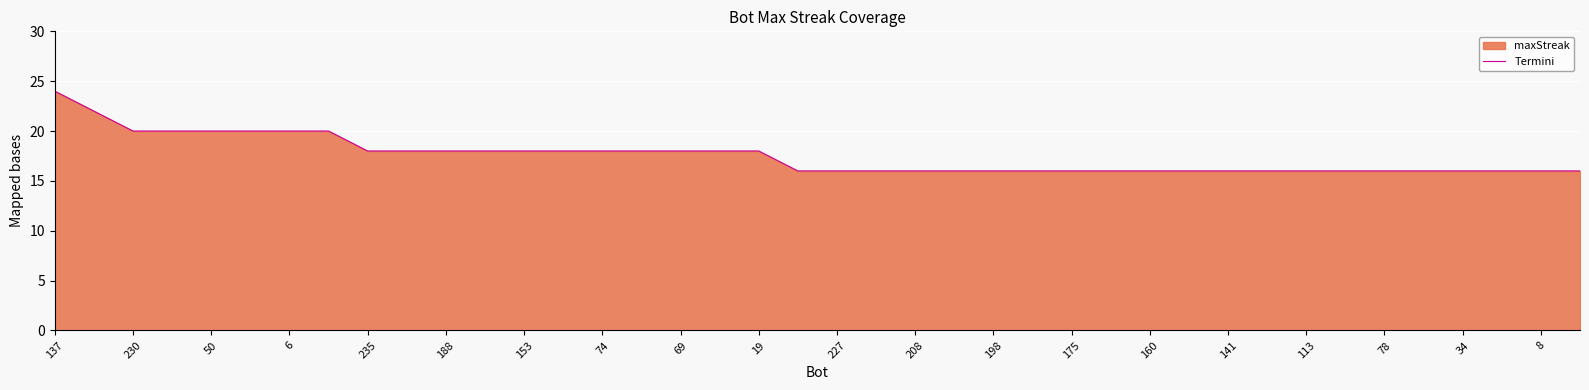

Reading right to left, extract all data points from this chart.

16	16	16	16	16	16	16	16	16	16	16	16	16	16	16	16	16	16	16	16	16	18	18	18	18	18	18	18	18	18	18	18	20	20	20	20	20	20	22	24